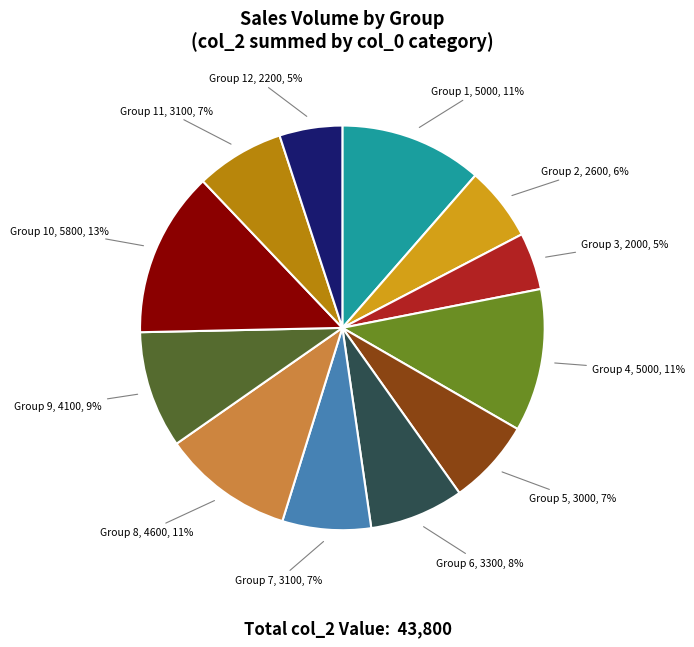

To the nearest percent, what is the average slice percentage?

8%